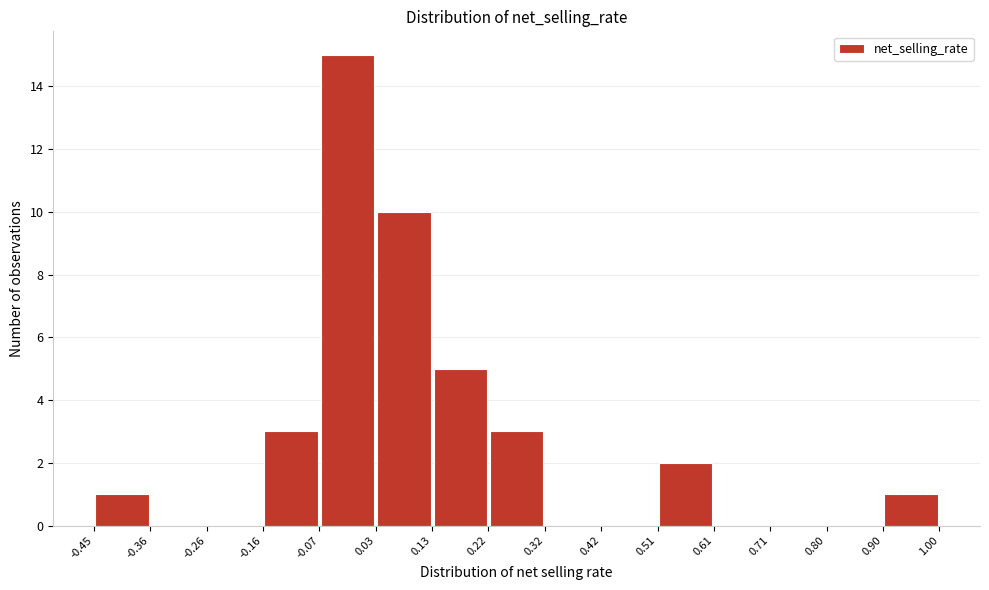

Reading left to right, transcribe this chart: for each bar, give the range it covers on the x-axis and its height. The values are not printed on the chart, so give them approximately, as read against the axis.

-0.45 to -0.36: 1
-0.36 to -0.26: 0
-0.26 to -0.16: 0
-0.16 to -0.07: 3
-0.07 to 0.03: 15
0.03 to 0.13: 10
0.13 to 0.22: 5
0.22 to 0.32: 3
0.32 to 0.42: 0
0.42 to 0.51: 0
0.51 to 0.61: 2
0.61 to 0.71: 0
0.71 to 0.80: 0
0.80 to 0.90: 0
0.90 to 1.00: 1